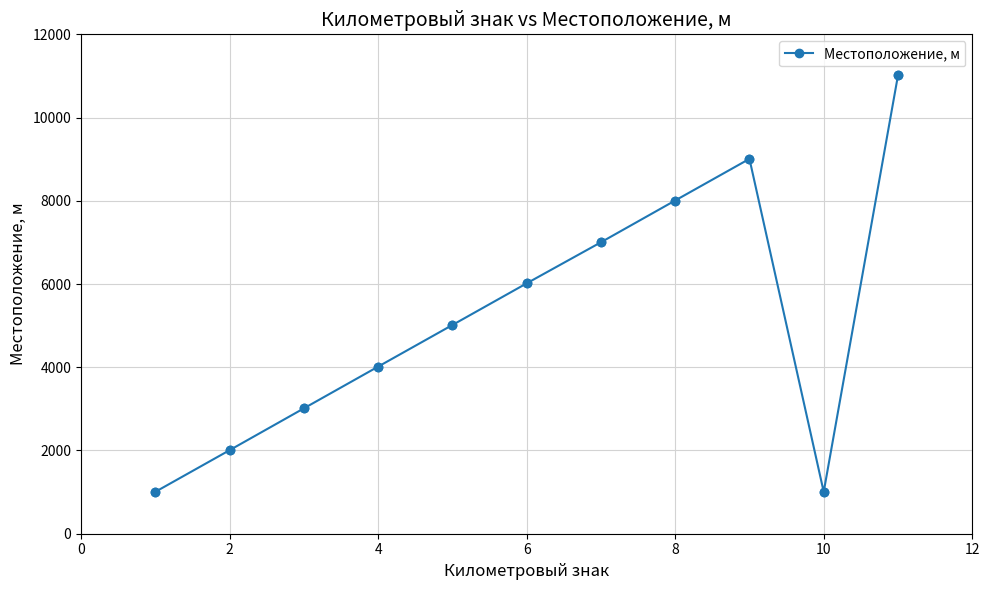

What is the maximum value shown in the chart?

11013